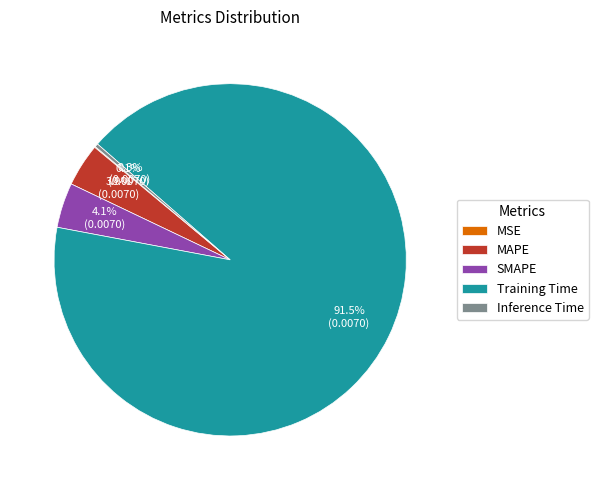

Which category has the biggest portion of the pie?

Training Time